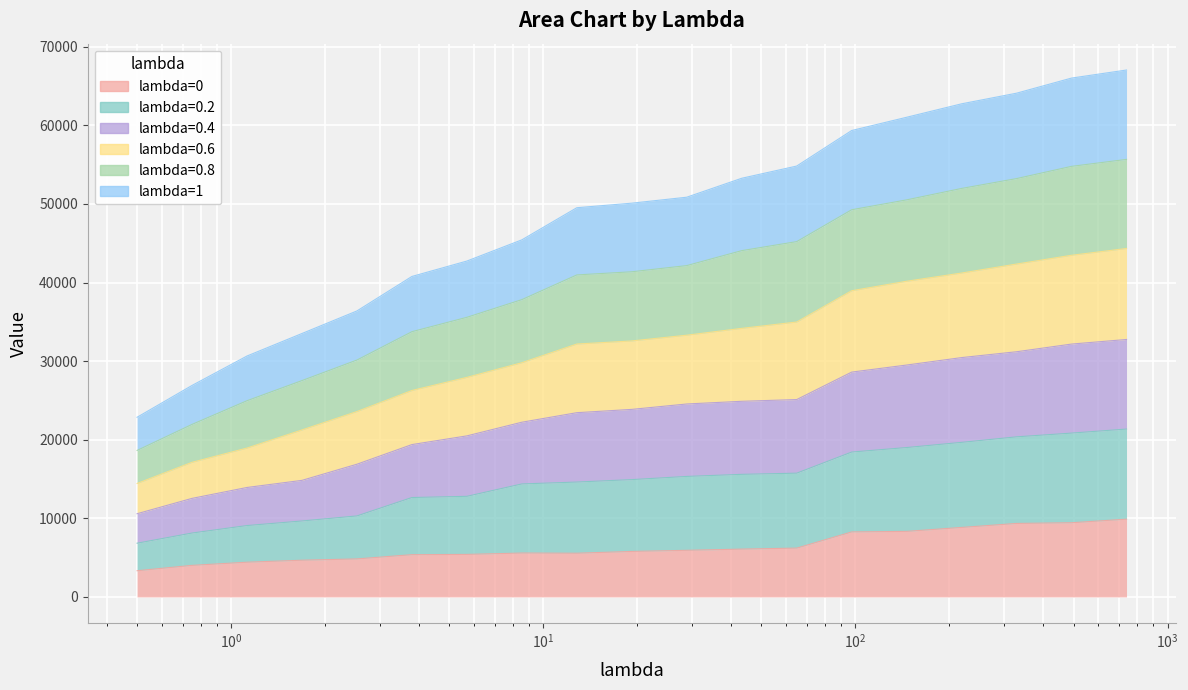

List the labels in order of 0.2 value, largest first.

738.9459, 492.6306, 328.4204, 218.9469, 145.9646, 97.3098, 64.8732, 43.2488, 28.8325, 19.2217, 12.8145, 8.543, 5.6953, 3.7969, 2.5312, 1.6875, 1.125, 0.75, 0.5